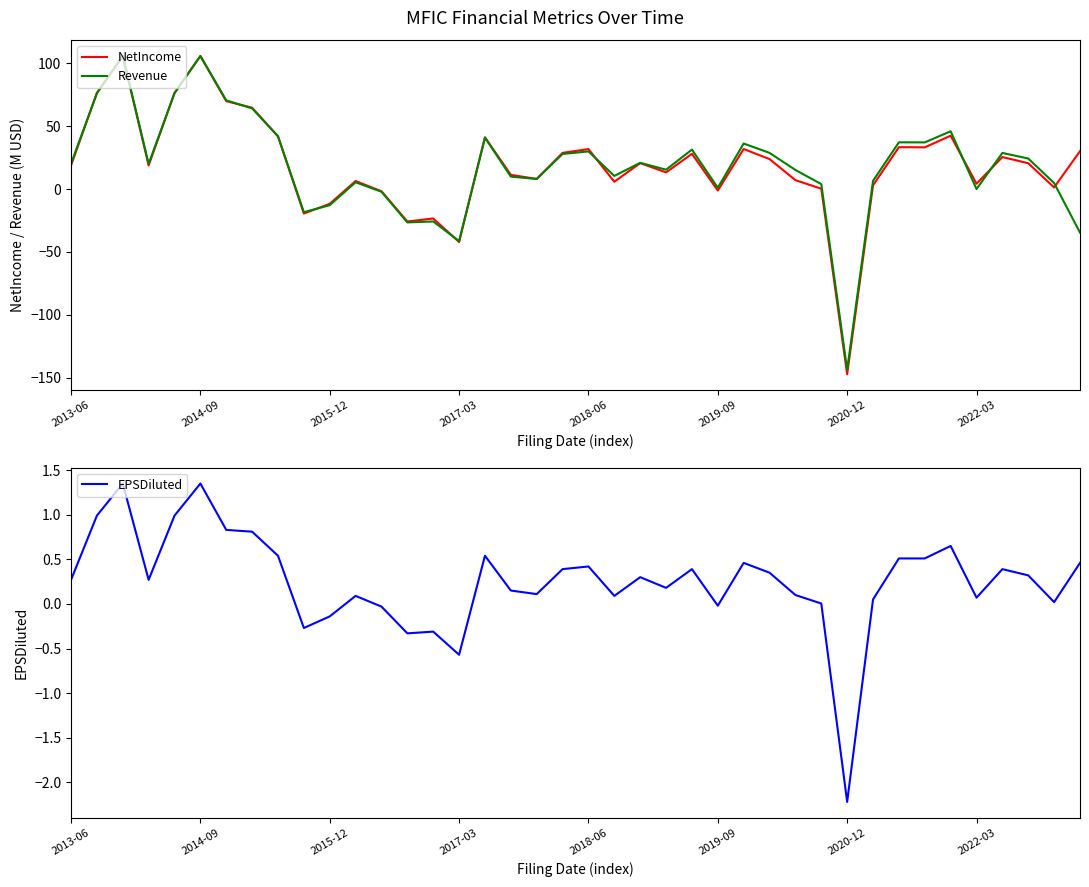

At which label does NetIncome reach its minimum?

2020-12